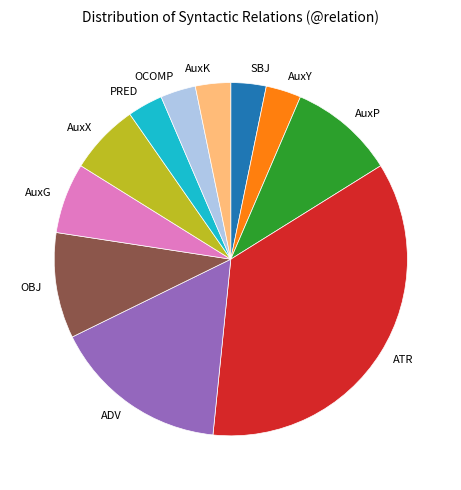

True or false: ATR accounts for 24% of the total.

False